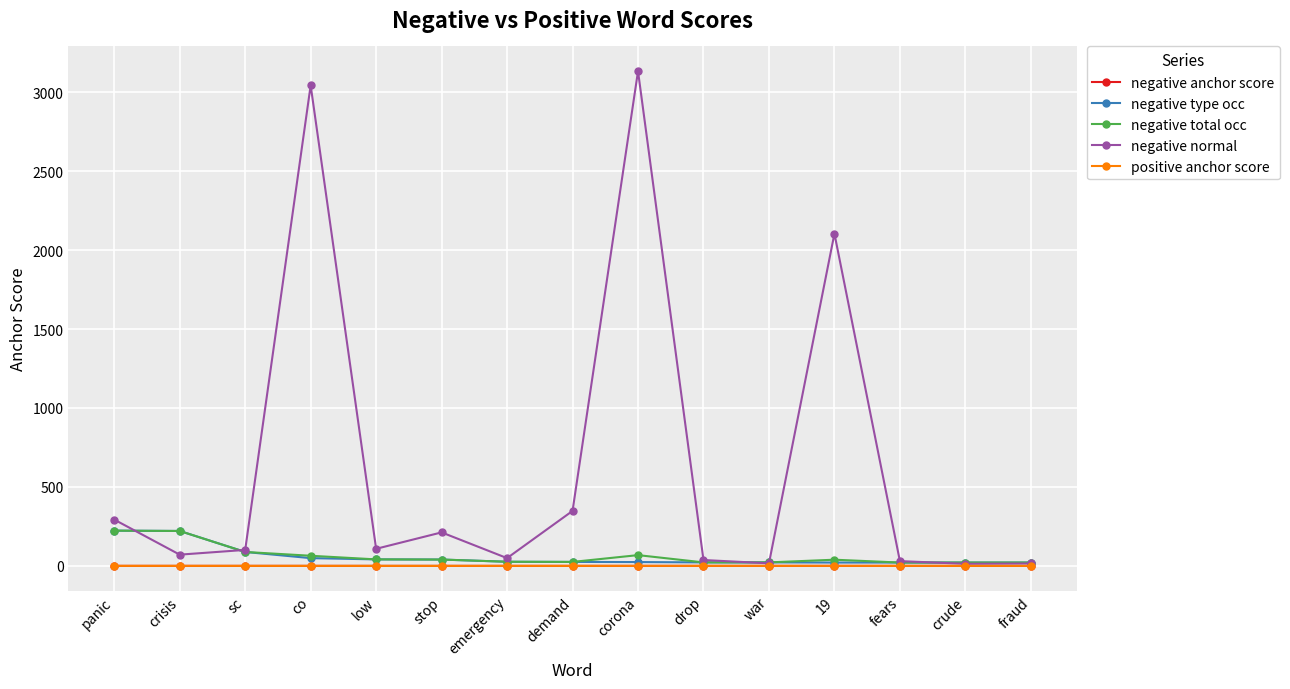

How many lines are shown in the chart?

5